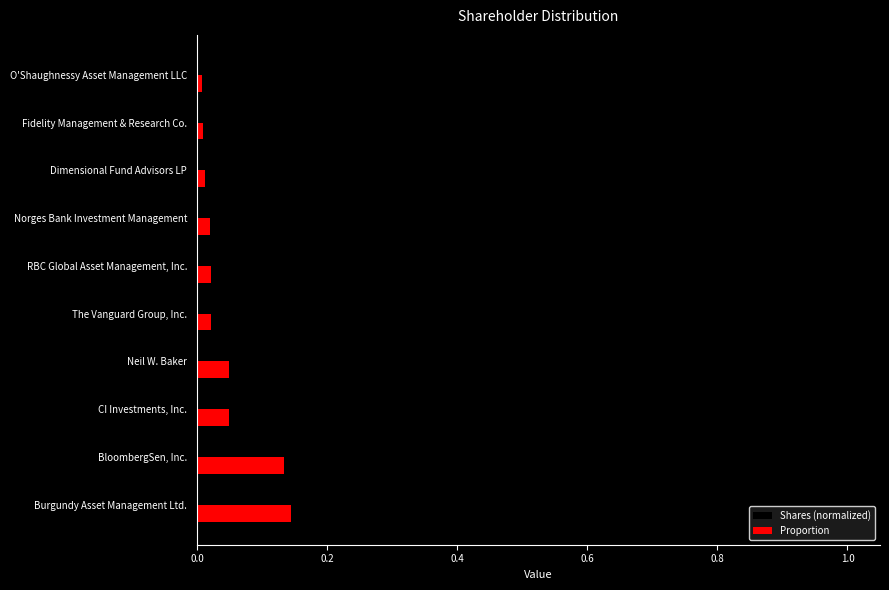

Which series has the largest range (max minus min)?

Shares (normalized)